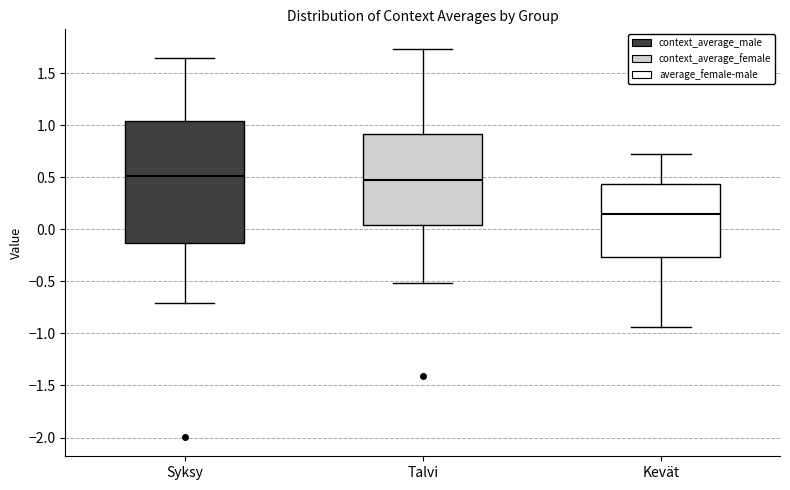

Which box's median line is the lowest?

Kevät